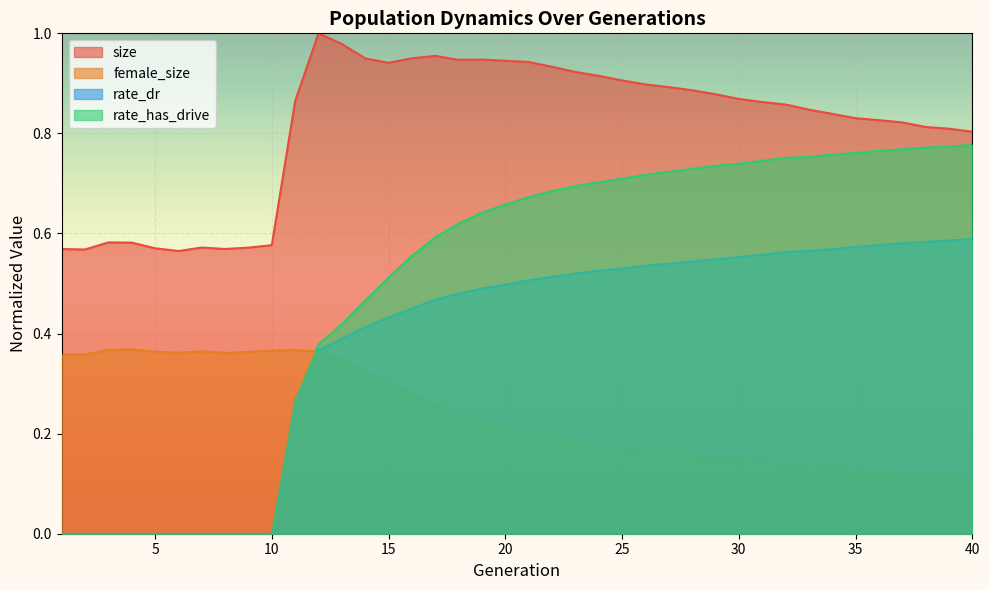

At which category does female_size reach its first local peak?

4